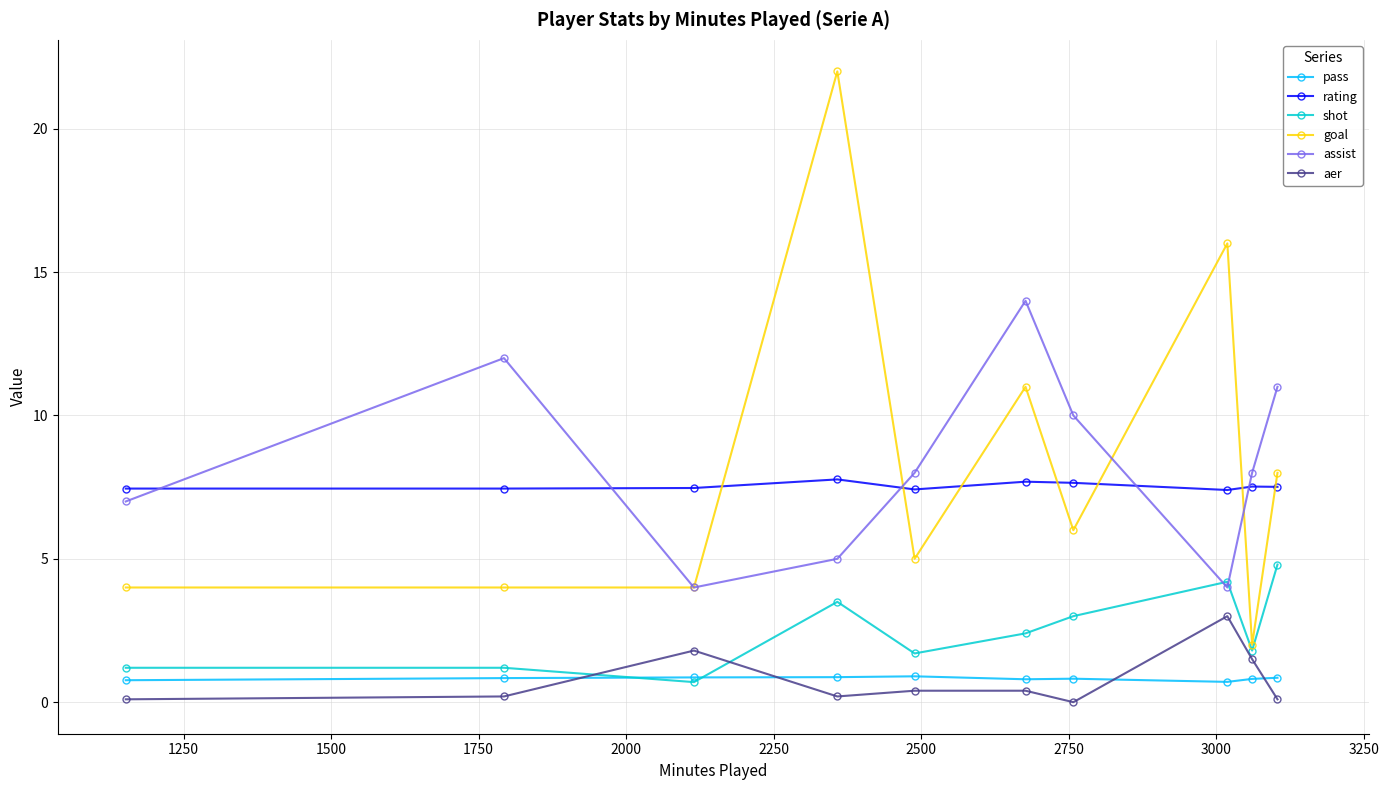

Which series has the largest range (max minus min)?

goal